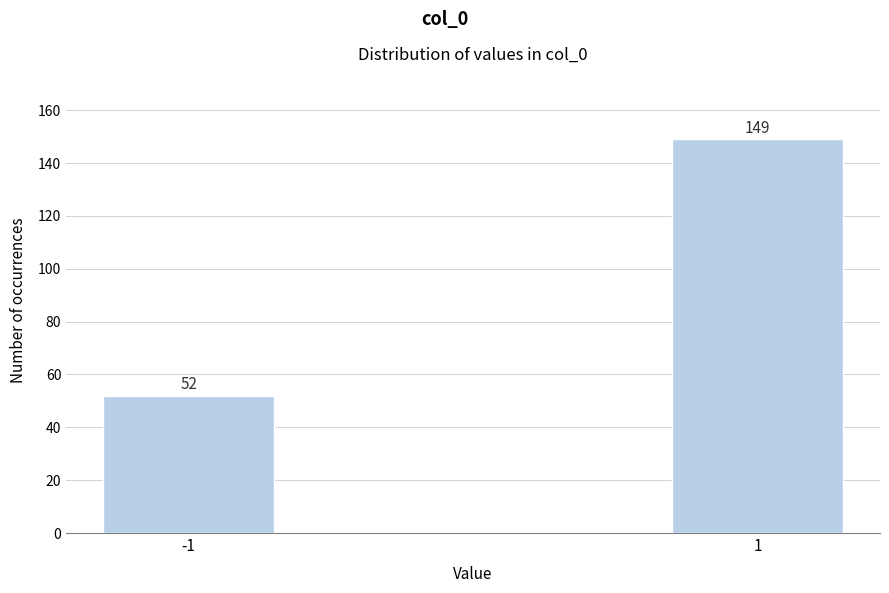

Reading right to left, transcribe all the data shown in this chart.

149	52